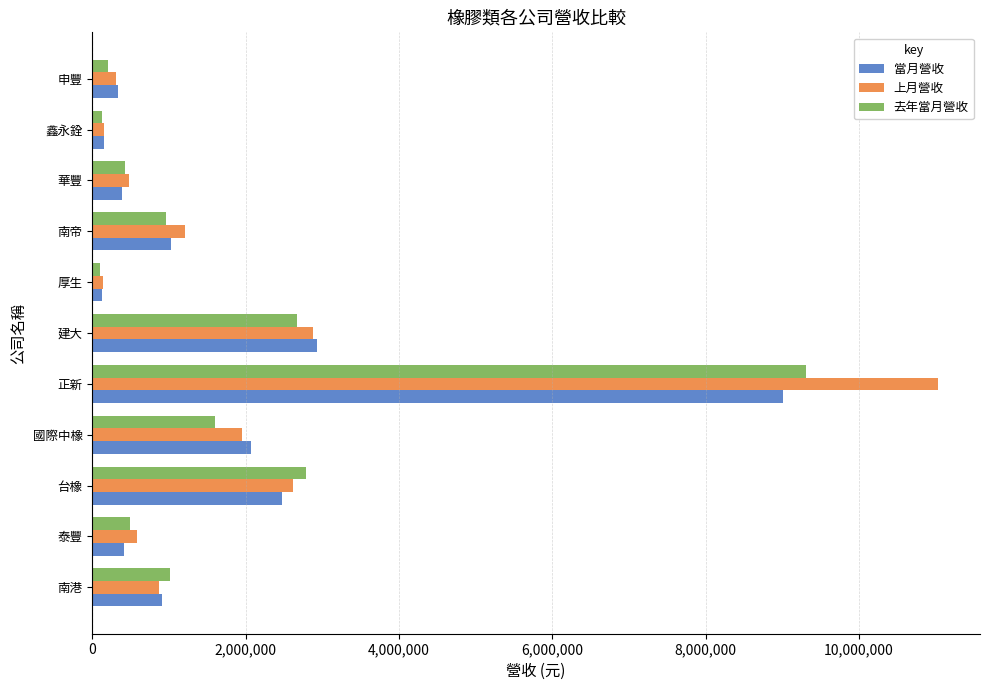

List the series in order of their peak value, lowest first.

當月營收, 去年當月營收, 上月營收